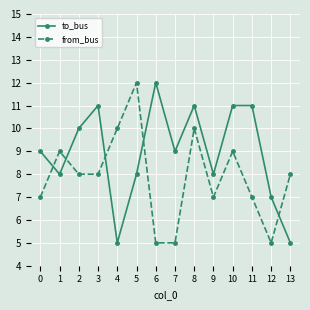

Rank the series at 0 from highest to lowest value.

to_bus, from_bus